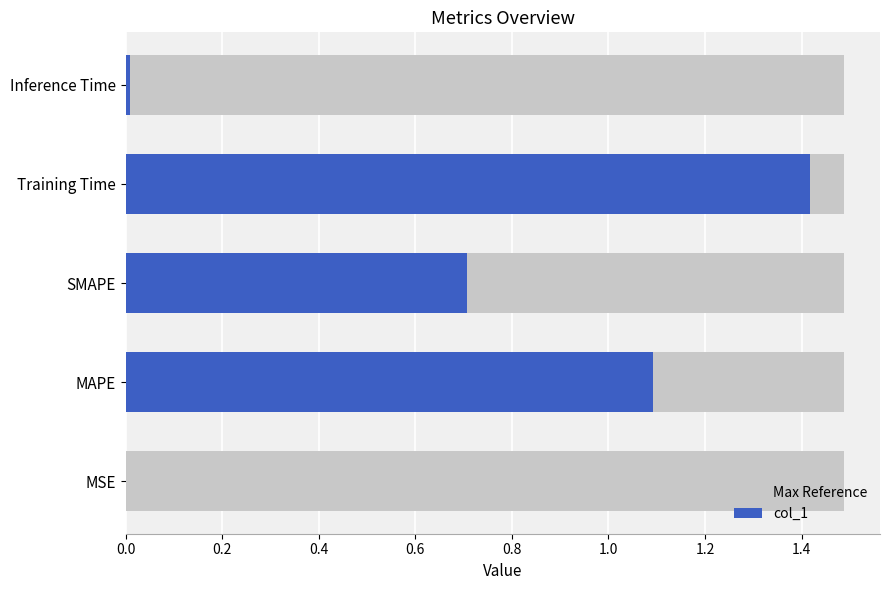

Which series has the largest total across all categories?

col_1